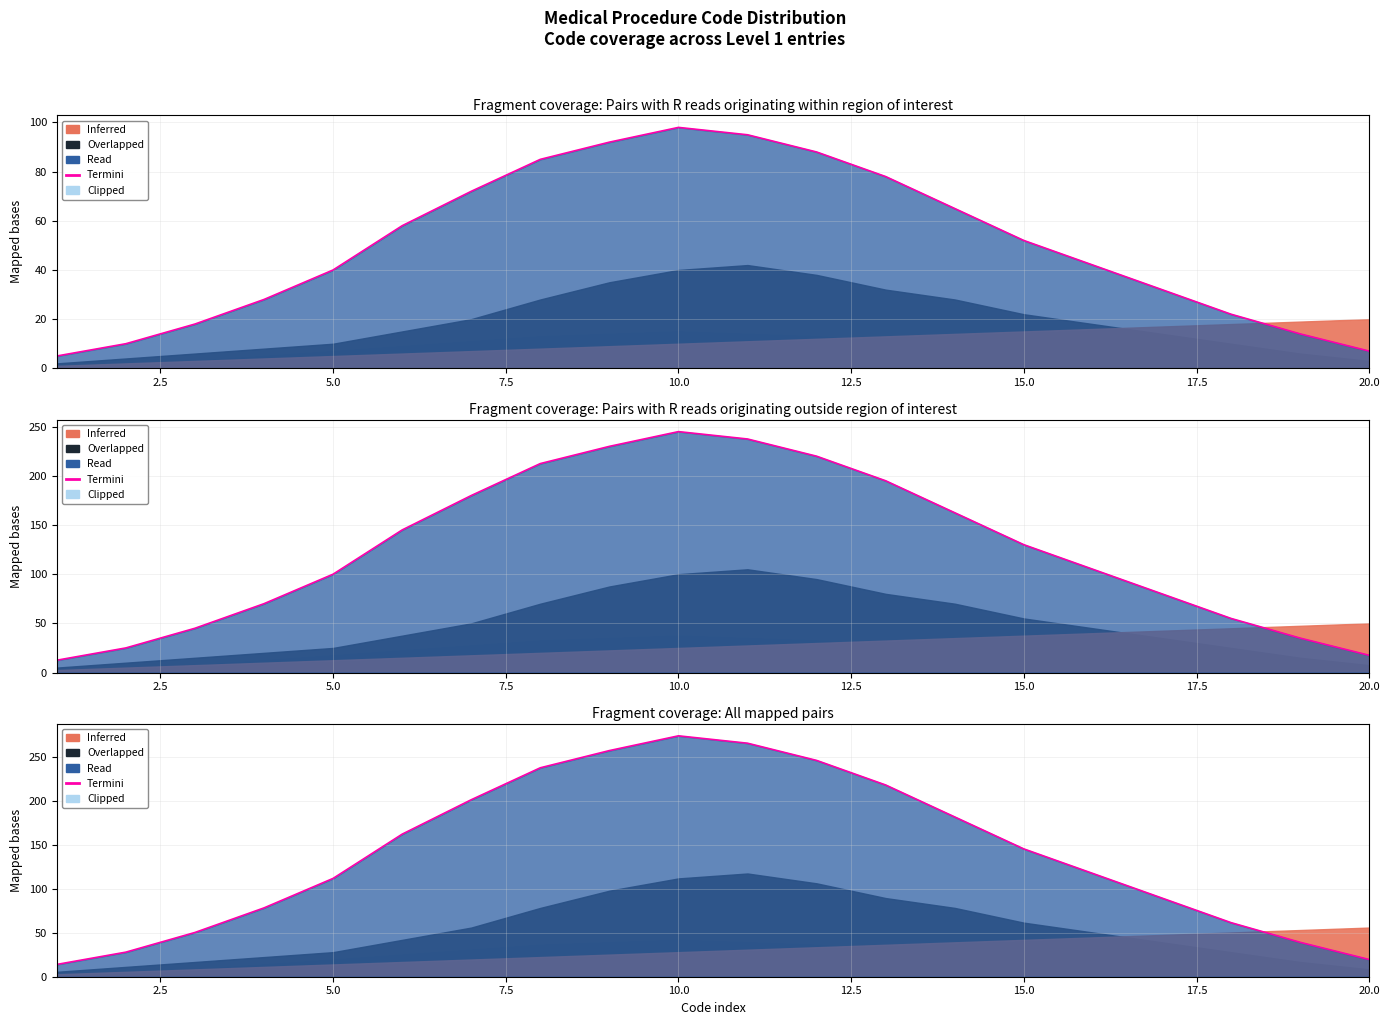

How many data points are less than 145?

10